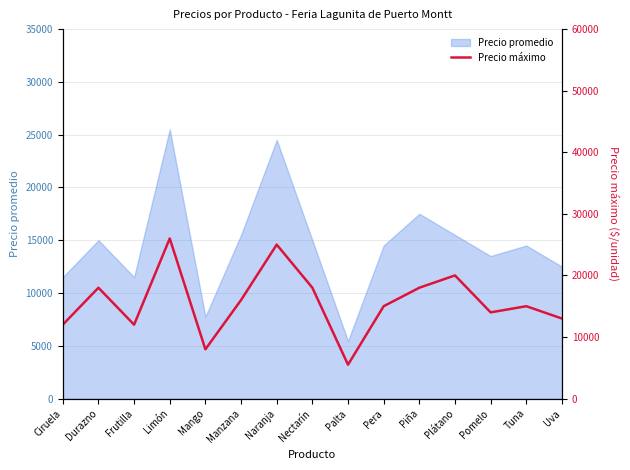

Reading right to left, list all the values displayed in this chart.

13000	15000	14000	20000	18000	15000	5500	18000	25000	16000	8000	26000	12000	18000	12000